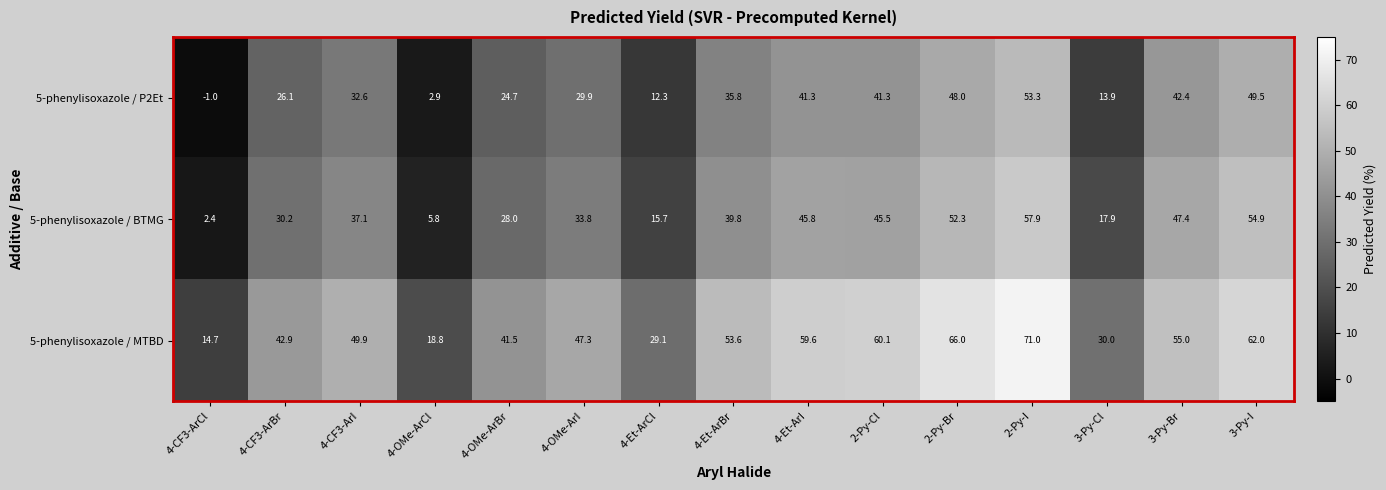

What is the approximate value of 5-phenylisoxazole / MTBD at 2-Py-I?

71.0